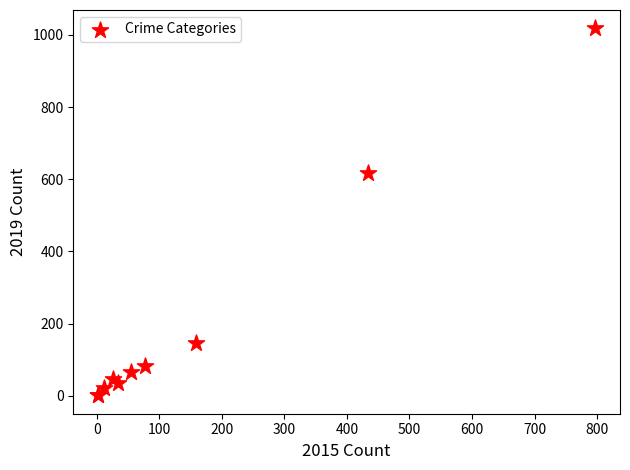

What Y value in the scatter plot is closest to 509?

616